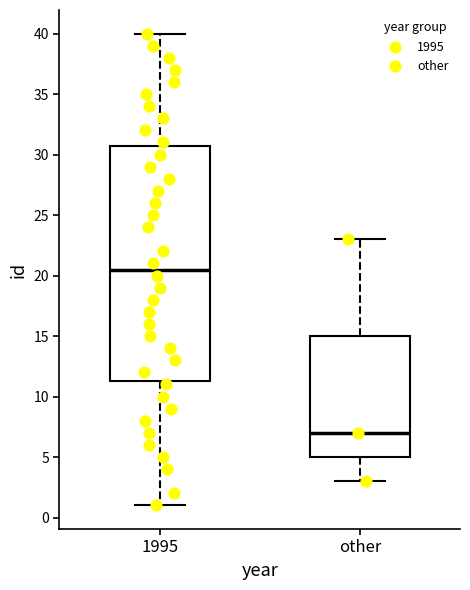

Reading left to right, read every box against the y-axis: the position of its median line, the range the box covers, and the ends of its whiskers. The values are not printed on the chart, so give them approximately, as read against the axis.

1995: median 20.5, box 11.5 to 31.0, whiskers 1.0 to 40.0
other: median 7.0, box 5.0 to 15.0, whiskers 3.0 to 23.0